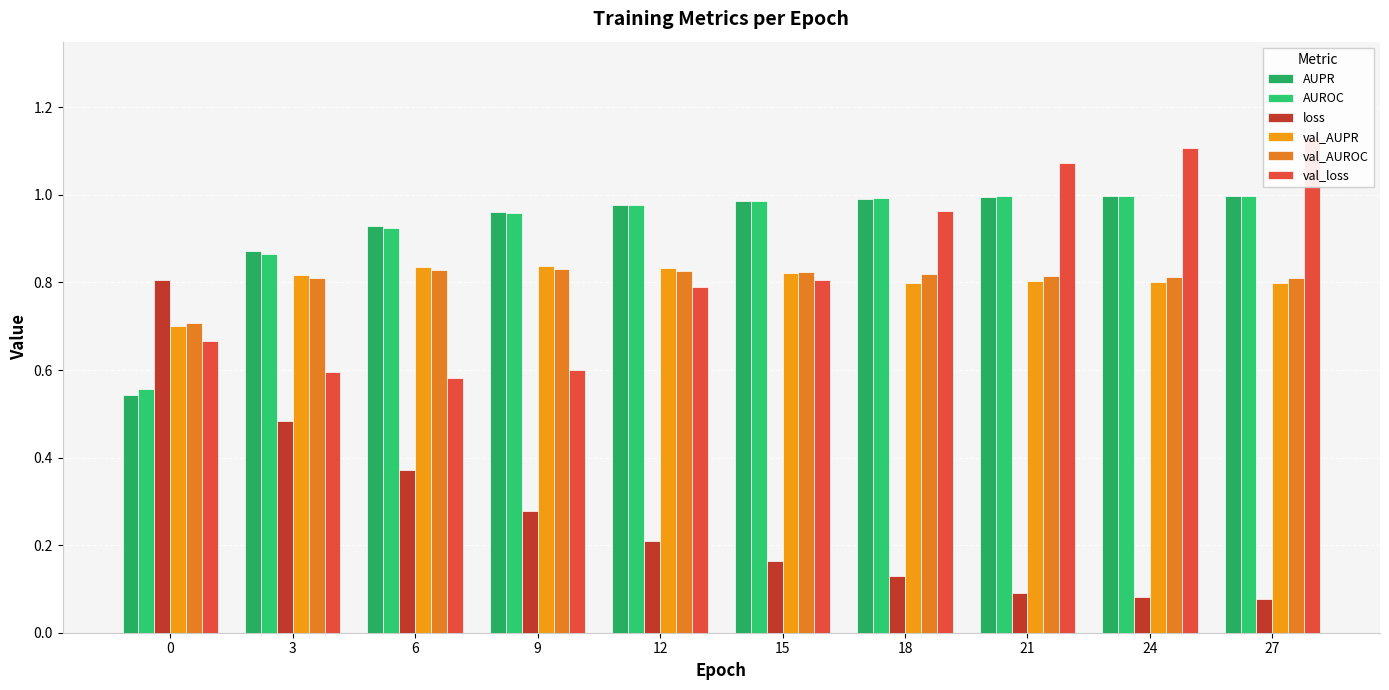

At which category is the sum across all series the highest?

27